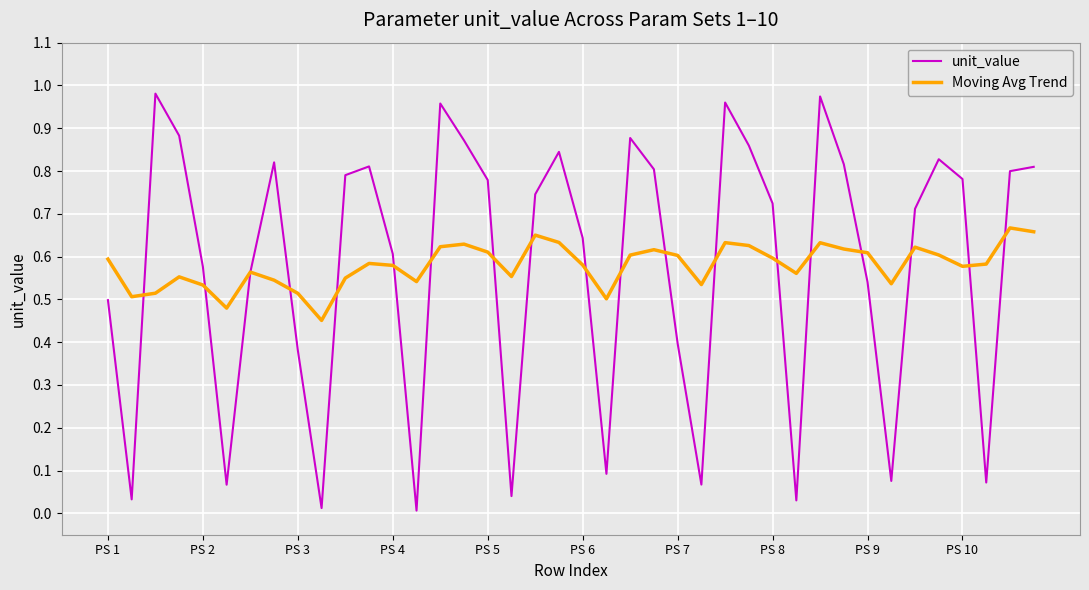

Count the number of categories in the chart.

40